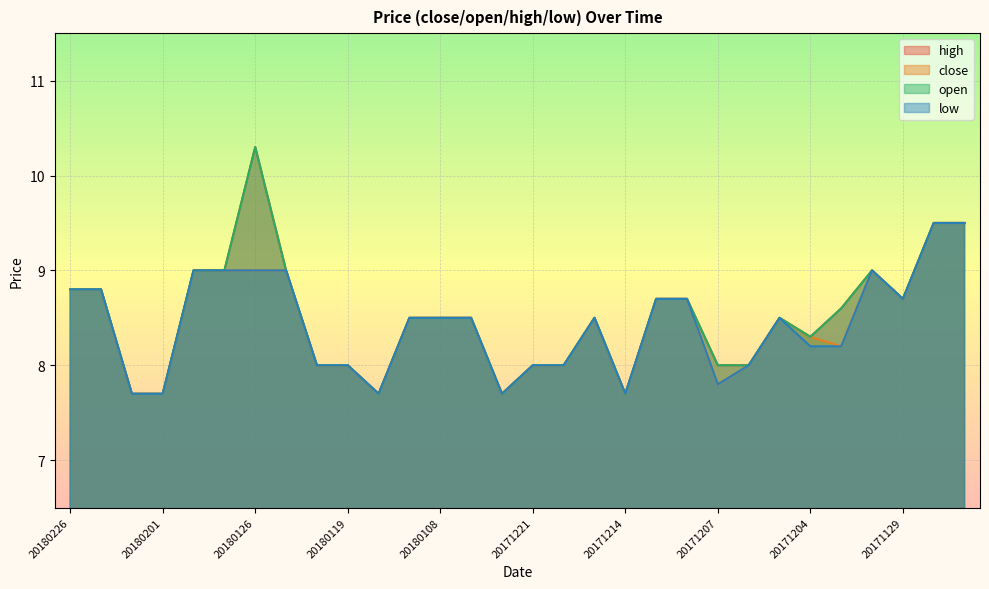

Reading left to right, extract all data points from this chart.

high: 8.8	8.8	7.7	7.7	9.0	9.0	10.3	9.0	8.0	8.0	7.7	8.5	8.5	8.5	7.7	8.0	8.0	8.5	7.7	8.7	8.7	8.0	8.0	8.5	8.3	8.6	9.0	8.7	9.5	9.5
close: 8.8	8.8	7.7	7.7	9.0	9.0	9.0	9.0	8.0	8.0	7.7	8.5	8.5	8.5	7.7	8.0	8.0	8.5	7.7	8.7	8.7	7.8	8.0	8.5	8.3	8.2	9.0	8.7	9.5	9.5
open: 8.8	8.8	7.7	7.7	9.0	9.0	10.3	9.0	8.0	8.0	7.7	8.5	8.5	8.5	7.7	8.0	8.0	8.5	7.7	8.7	8.7	8.0	8.0	8.5	8.3	8.6	9.0	8.7	9.5	9.5
low: 8.8	8.8	7.7	7.7	9.0	9.0	9.0	9.0	8.0	8.0	7.7	8.5	8.5	8.5	7.7	8.0	8.0	8.5	7.7	8.7	8.7	7.8	8.0	8.5	8.2	8.2	9.0	8.7	9.5	9.5